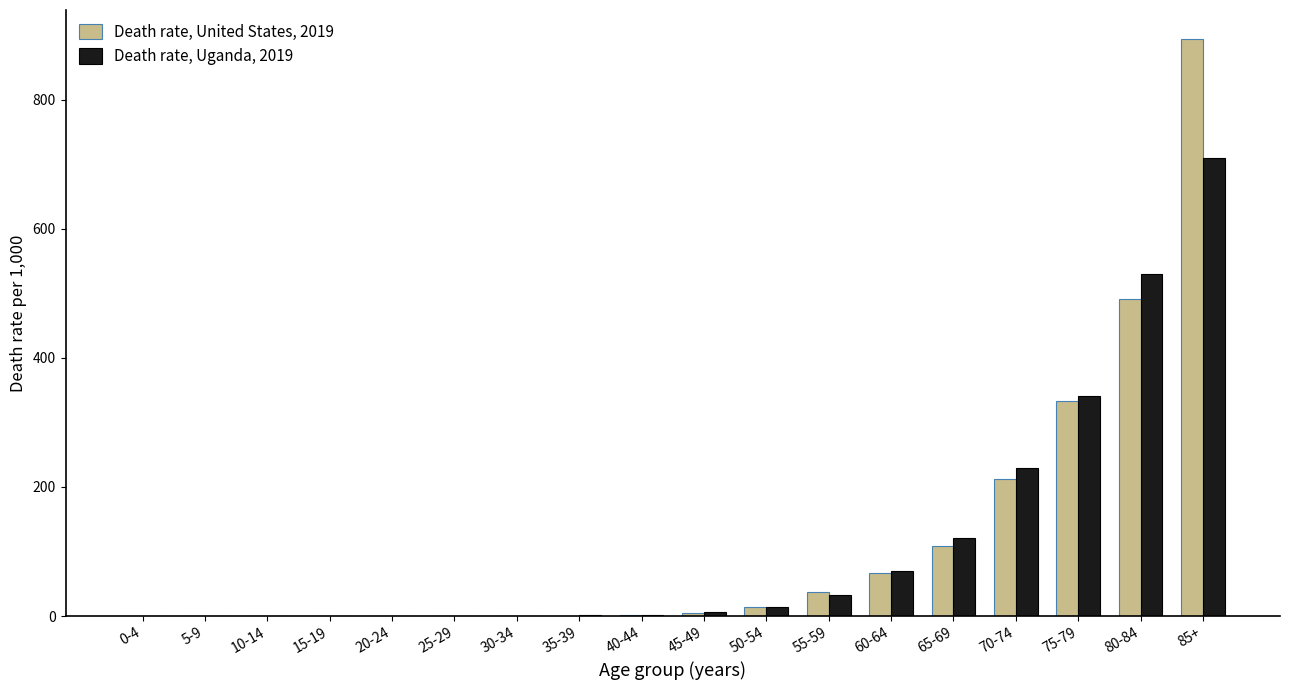

Where is Death rate, Uganda, 2019 nearest to the value 355?

75-79